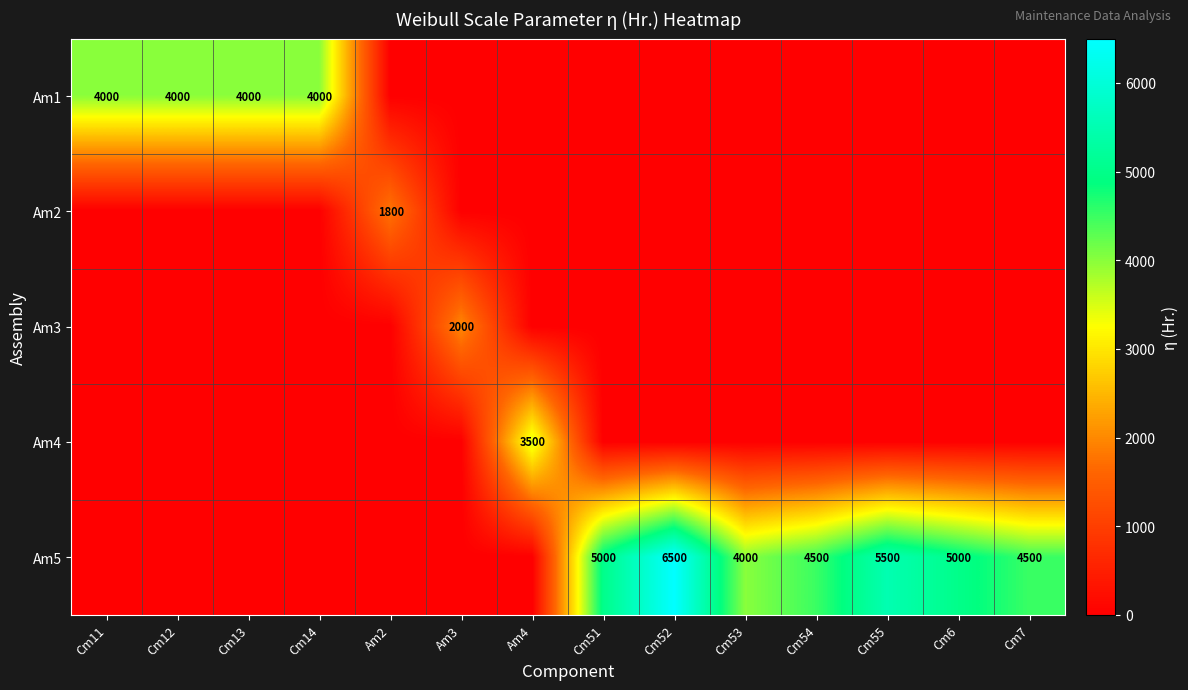

Is it true that Am5 equals 6779 at Cm54?

False